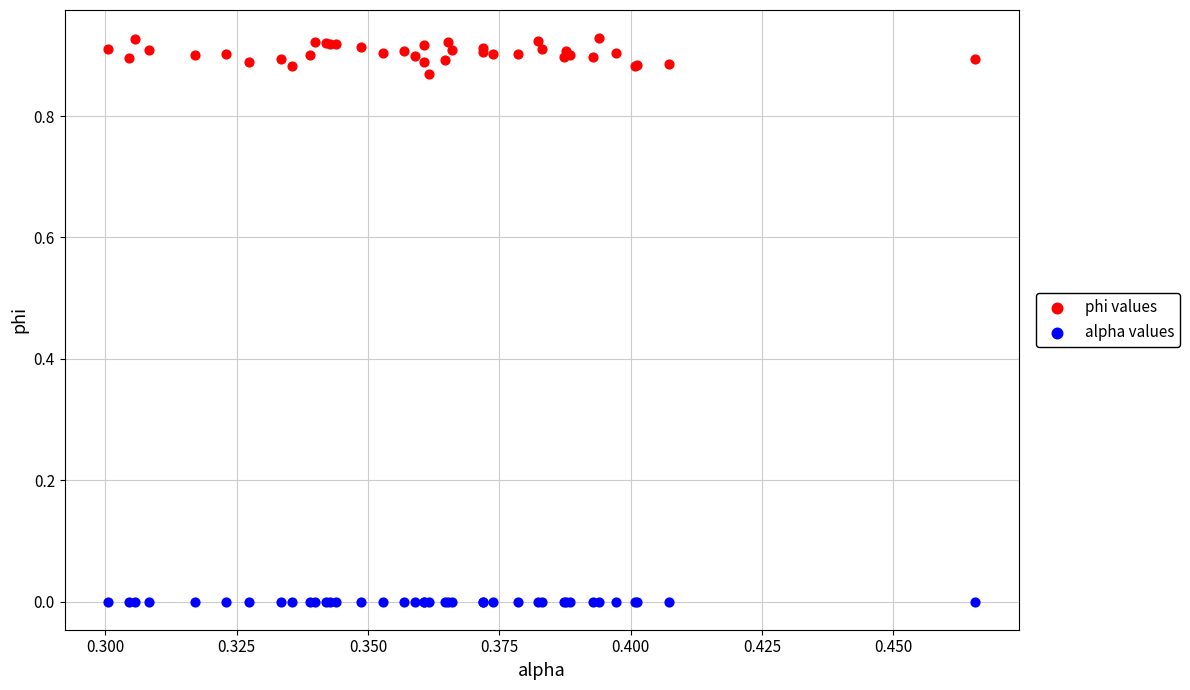

Which series contains the lowest Y value?

alpha values